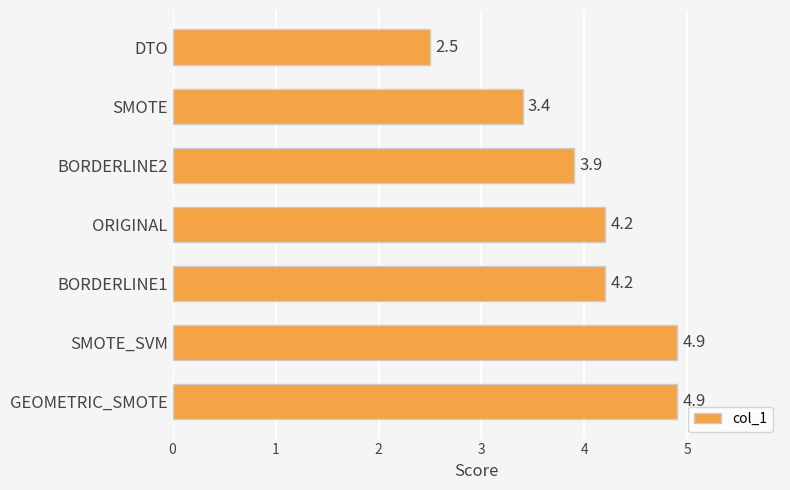

What is the sum of all values?

28.0